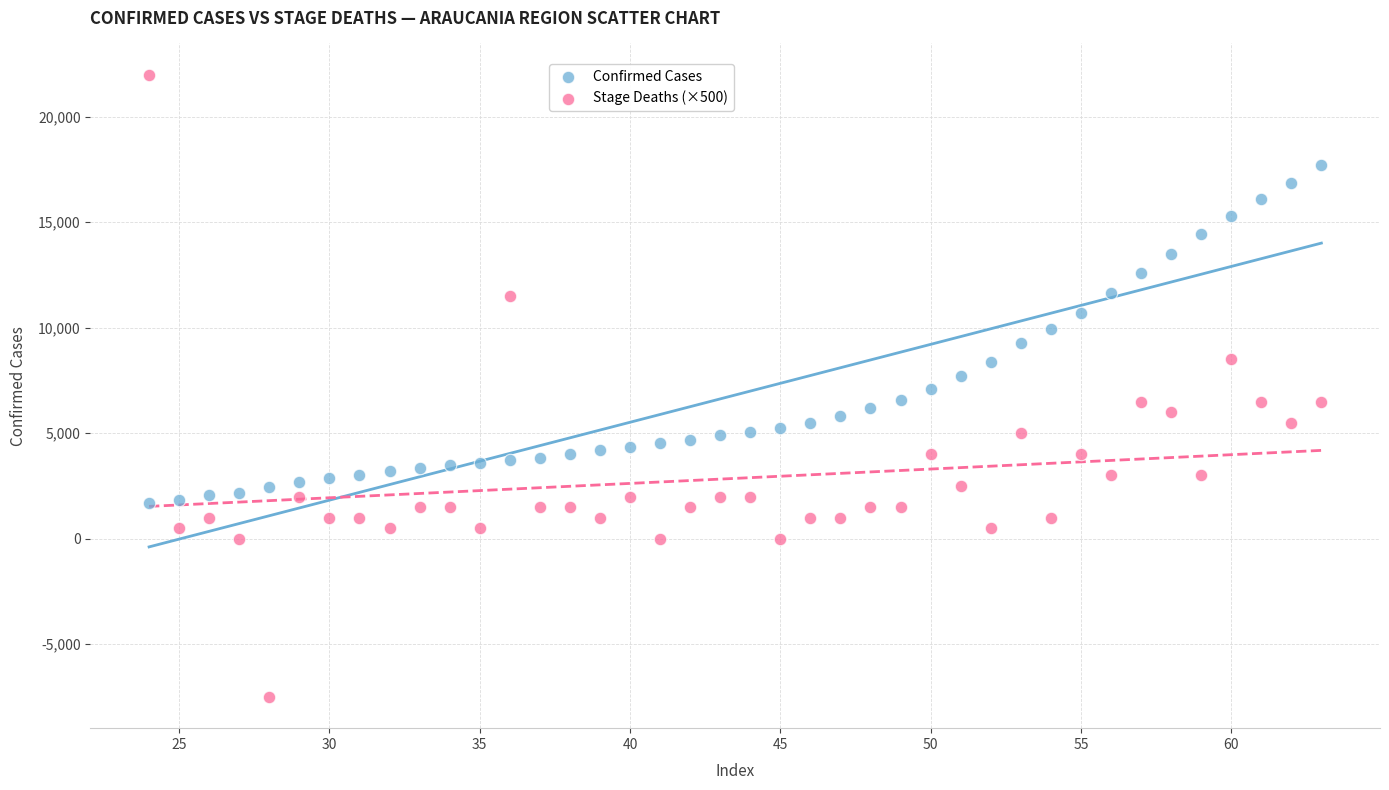

Which series reaches the minimum Y coordinate?

Stage Deaths (×500)